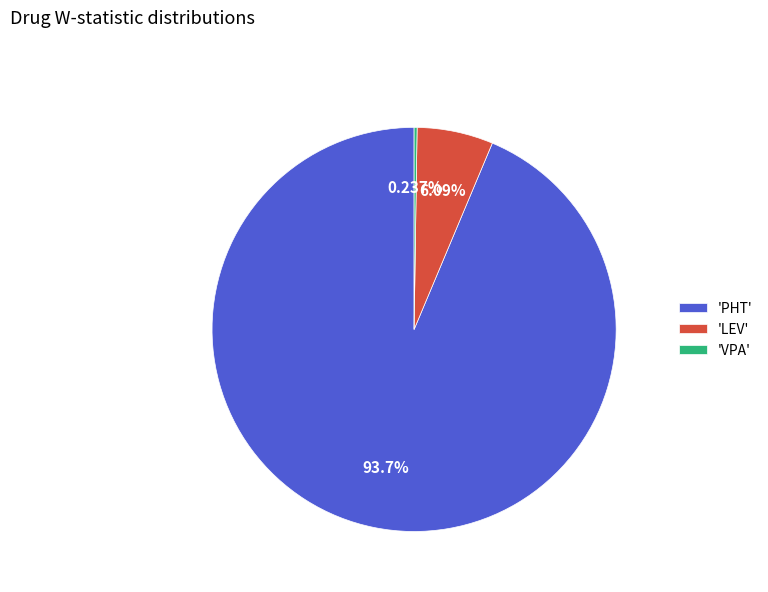

Which category accounts for the majority?

'PHT'